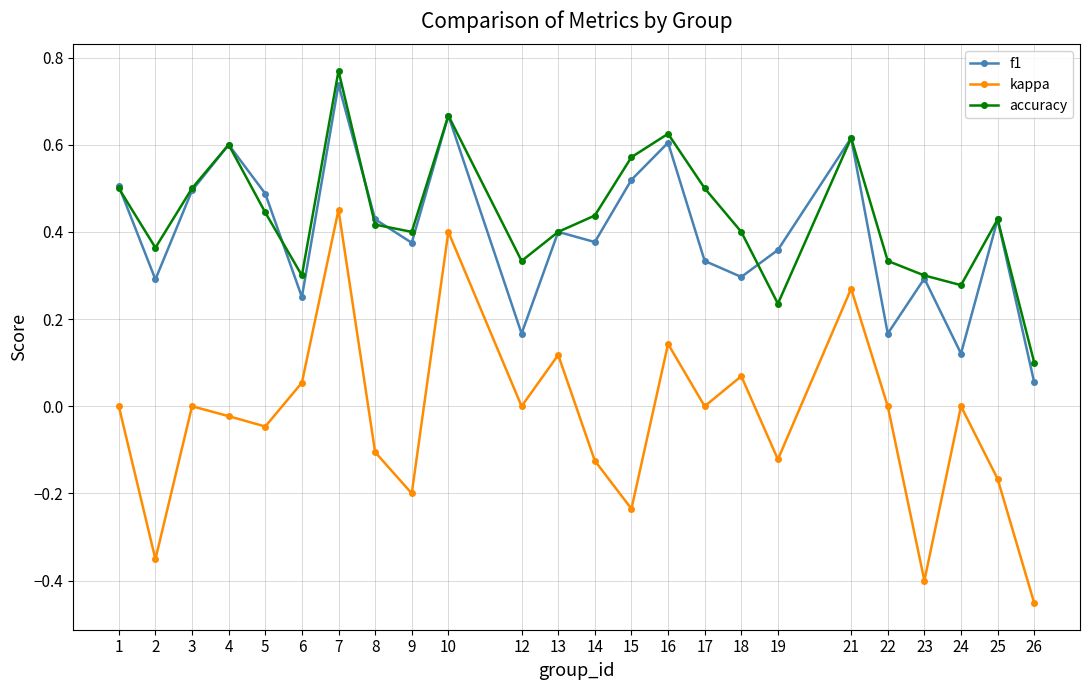

True or false: accuracy and kappa cross at least once.

False